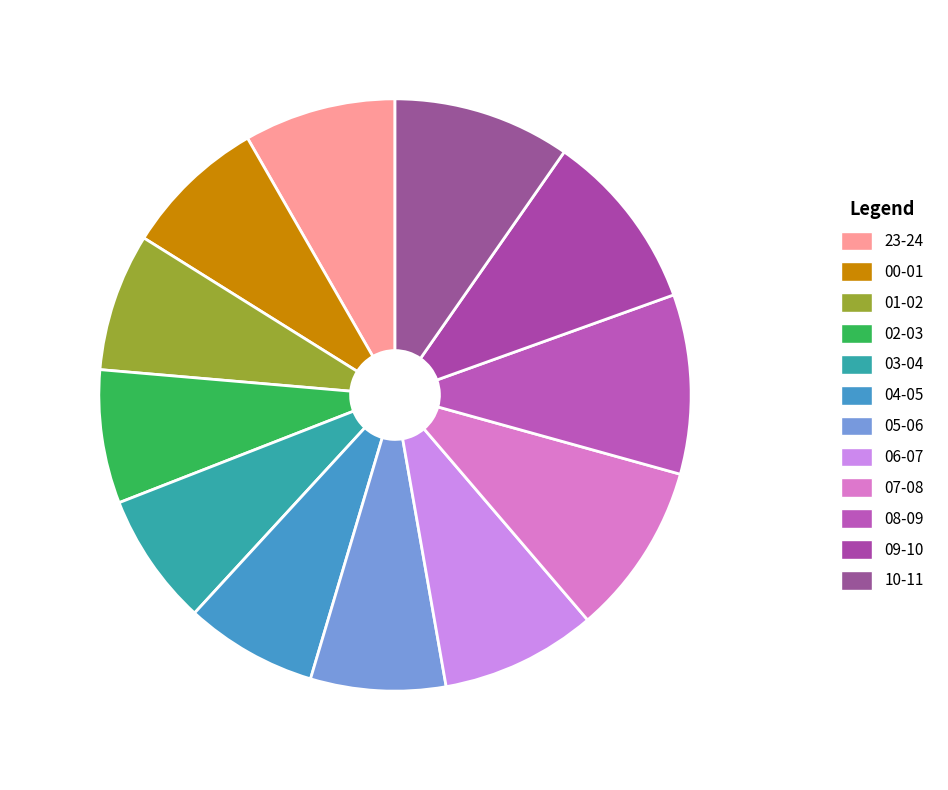

Is there a majority slice in this chart?

No